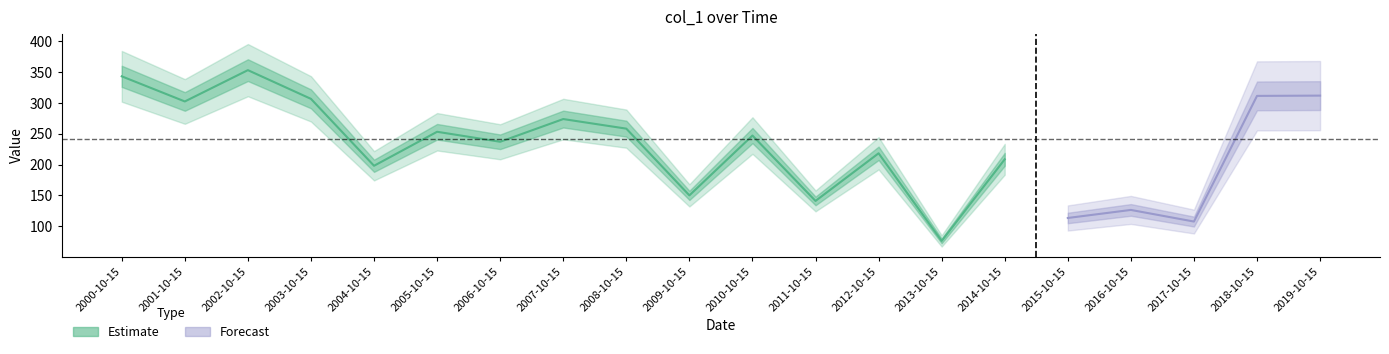

Between 2009-10-15 and 2011-10-15, which is larger?

2009-10-15